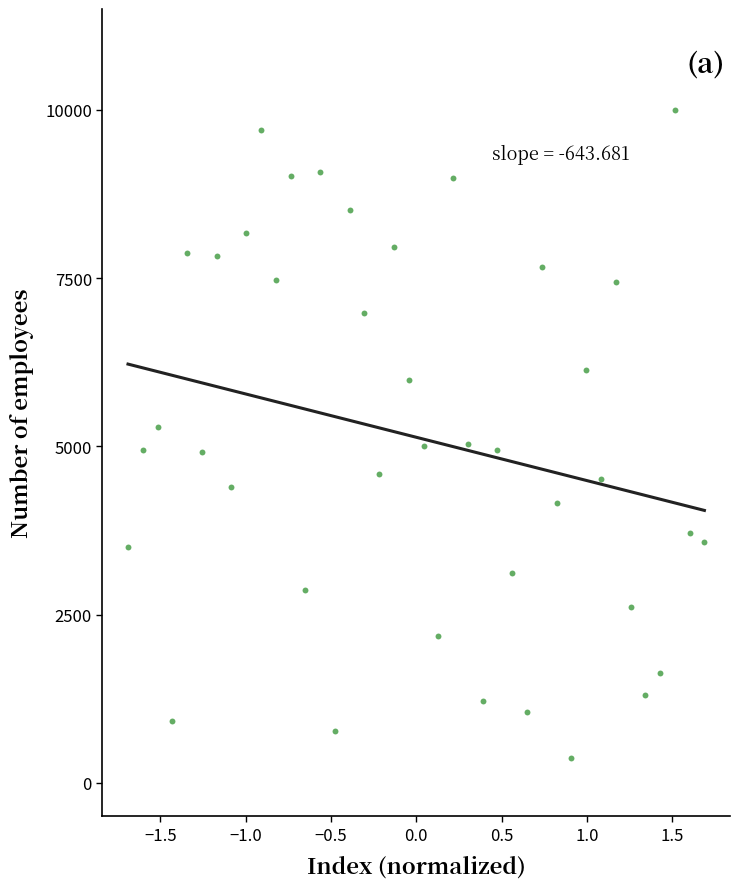

What is the range of Y values (max minus min)?

9630